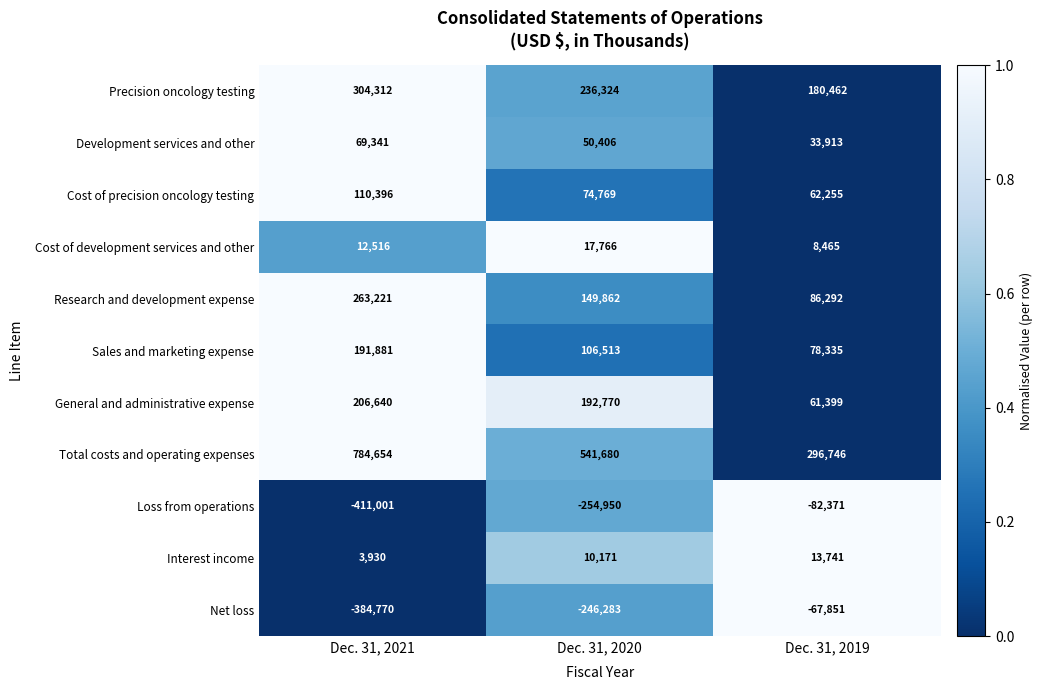

Which series has the largest range (max minus min)?

Total costs and operating expenses